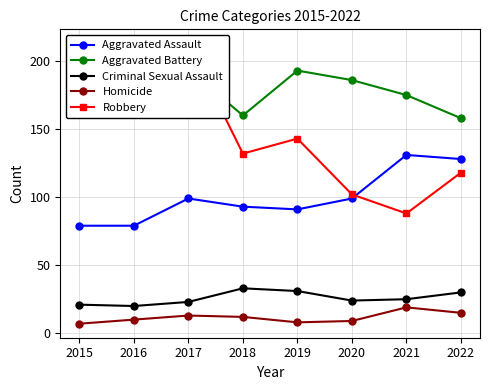

What is the approximate value of Aggravated Battery at 2022, to the nearest 5?

160